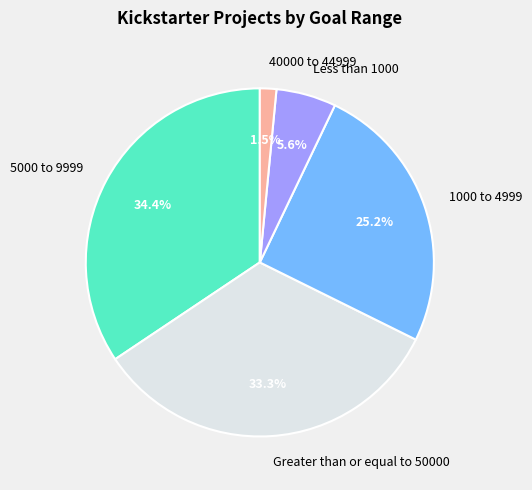

Which category has the biggest portion of the pie?

5000 to 9999